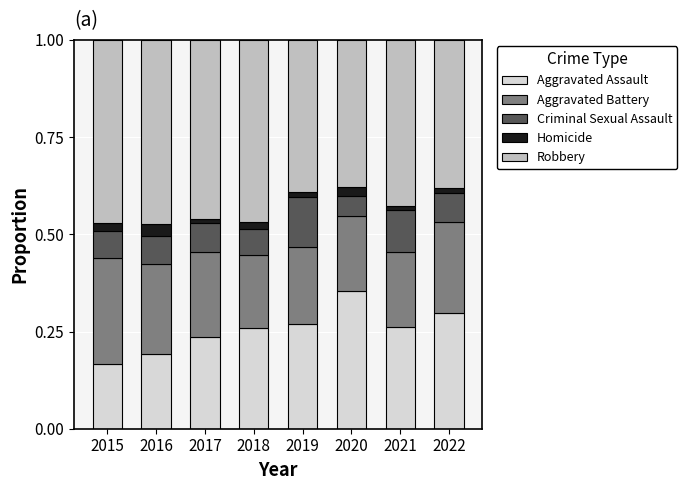

At which label does Aggravated Assault reach its minimum?

2015